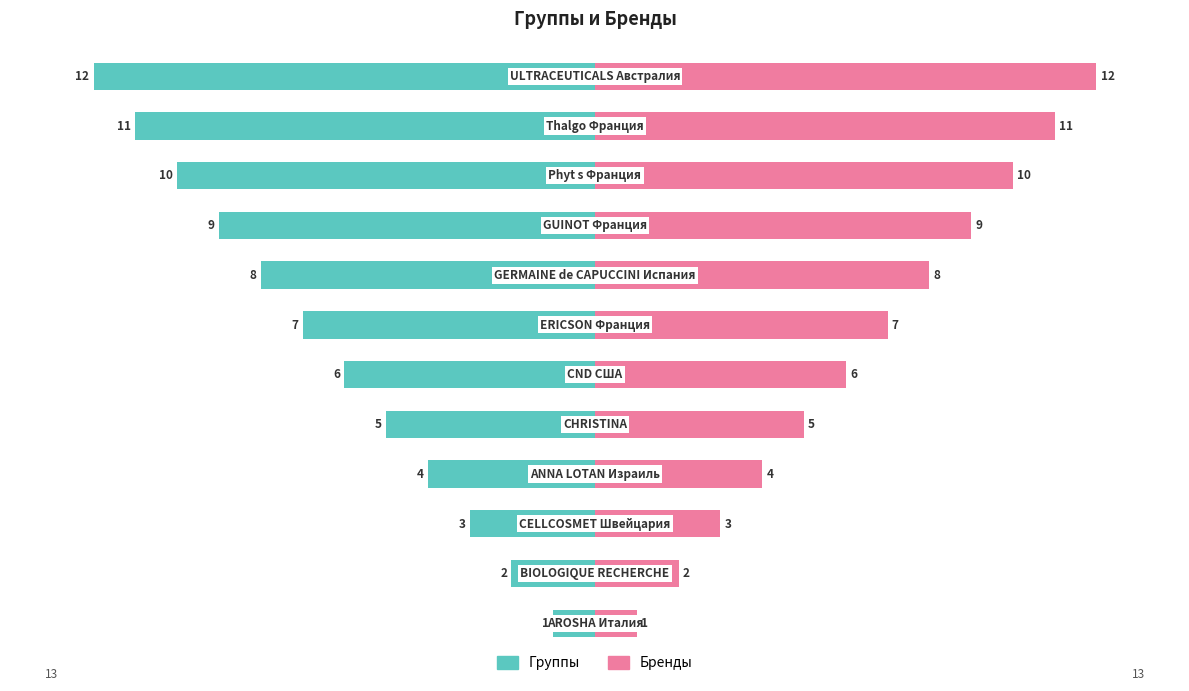

At how many categories does at least one series exceed 10?

2